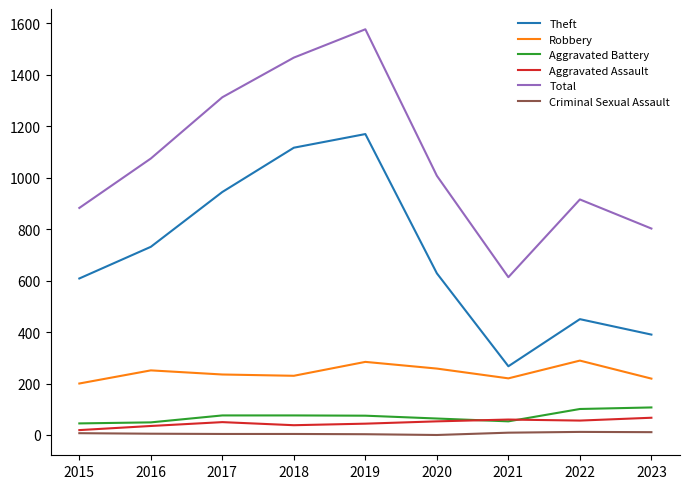

What is the difference between the second highest and minimum values in the Robbery series?

84